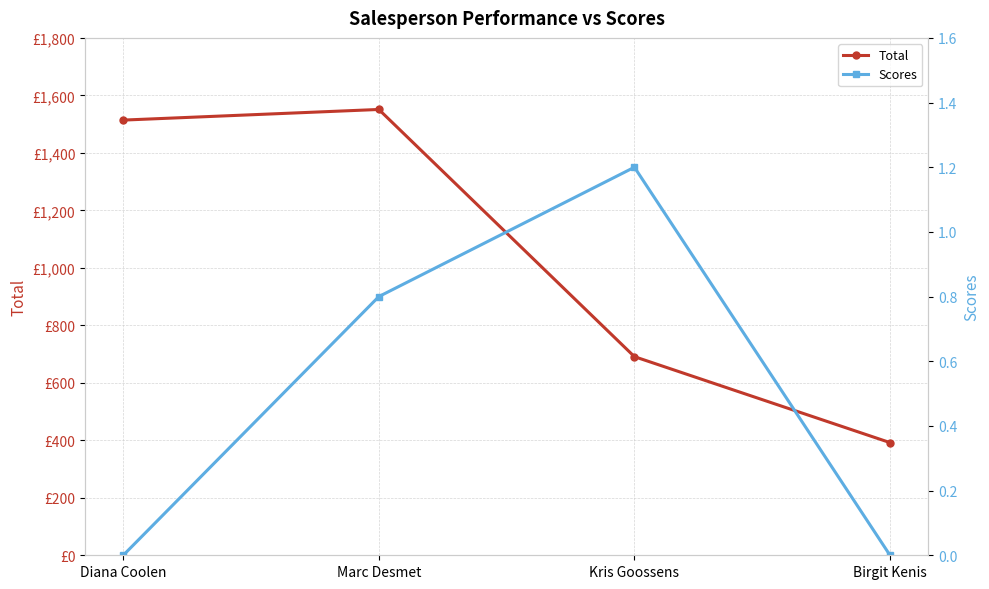

What are all the series names shown in the legend?

Total, Scores